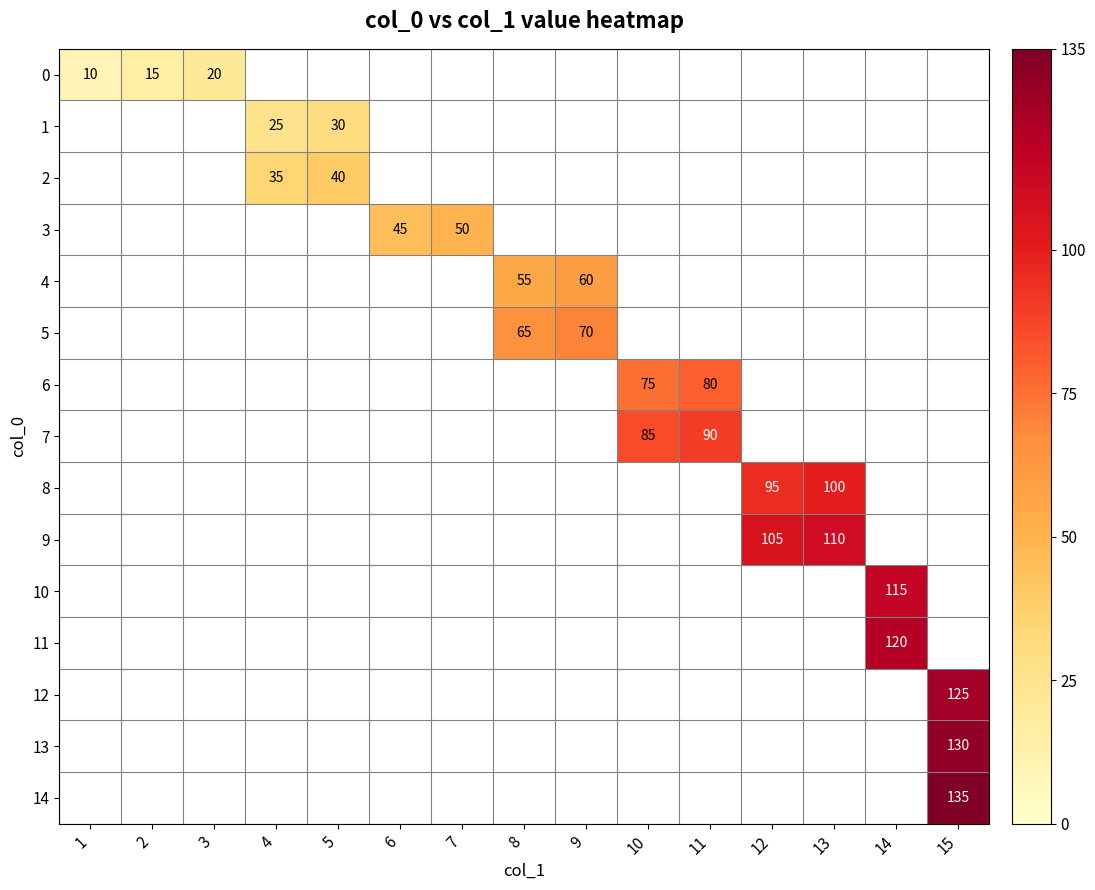

Which label corresponds to the largest value in the chart?

15